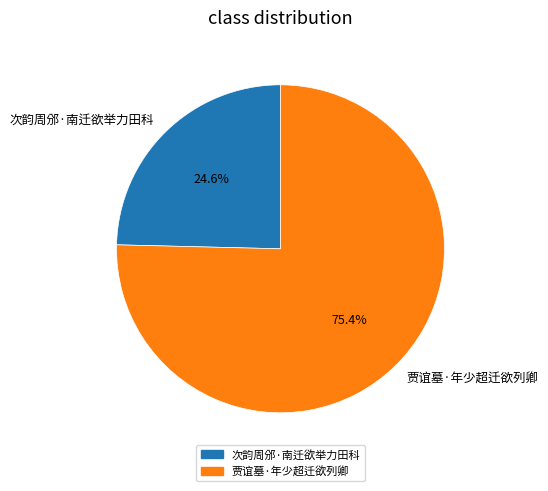

What percentage is the 次韵周邠·南迁欲举力田科 slice, to the nearest percent?

25%